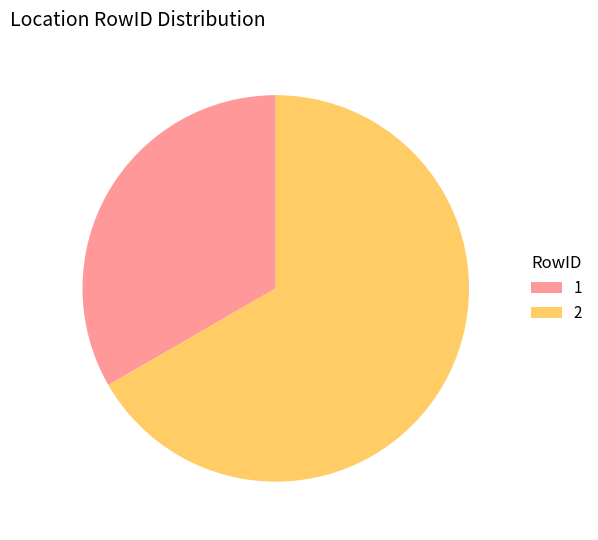

Rank the categories by value from lowest to highest.

1, 2